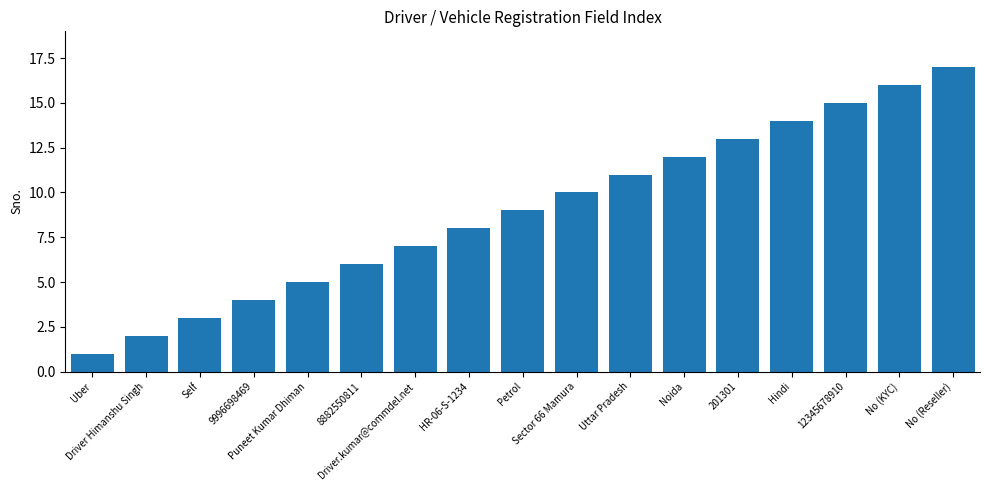

Is it true that the value at Noida is 12?

True